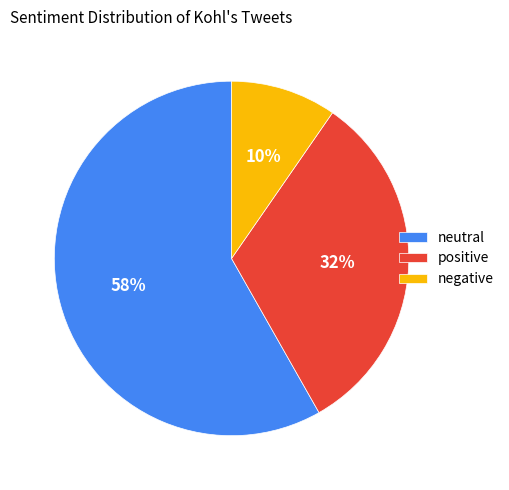

Rank the categories by value from lowest to highest.

negative, positive, neutral